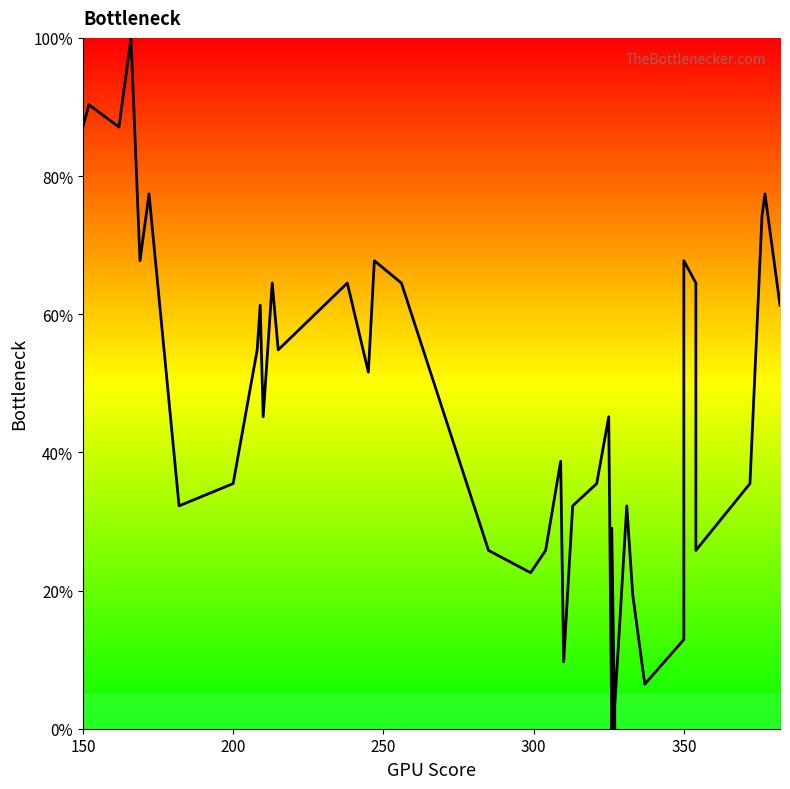

Reading left to right, what are all the values shown in this chart?

87.1	90.3	87.1	100.0	67.7	77.4	32.3	35.5	54.8	61.3	45.2	64.5	54.8	64.5	51.6	67.7	64.5	25.8	22.6	25.8	38.7	9.7	32.3	35.5	45.2	0.0	29.0	0.0	3.2	32.3	19.4	6.5	12.9	67.7	64.5	25.8	35.5	74.2	77.4	61.3